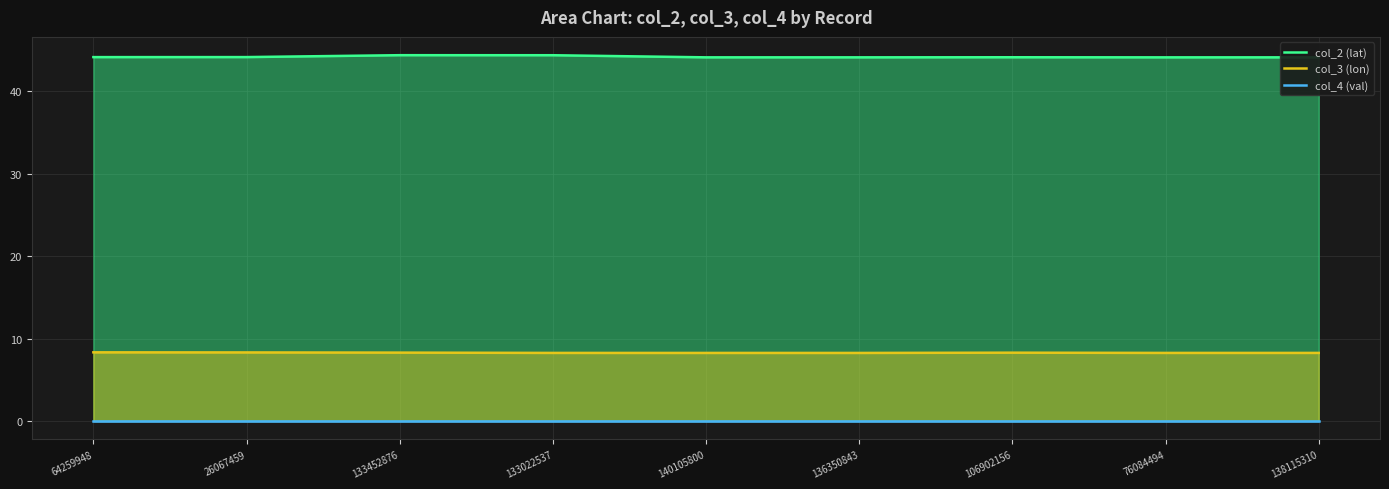

How many lines are shown in the chart?

3